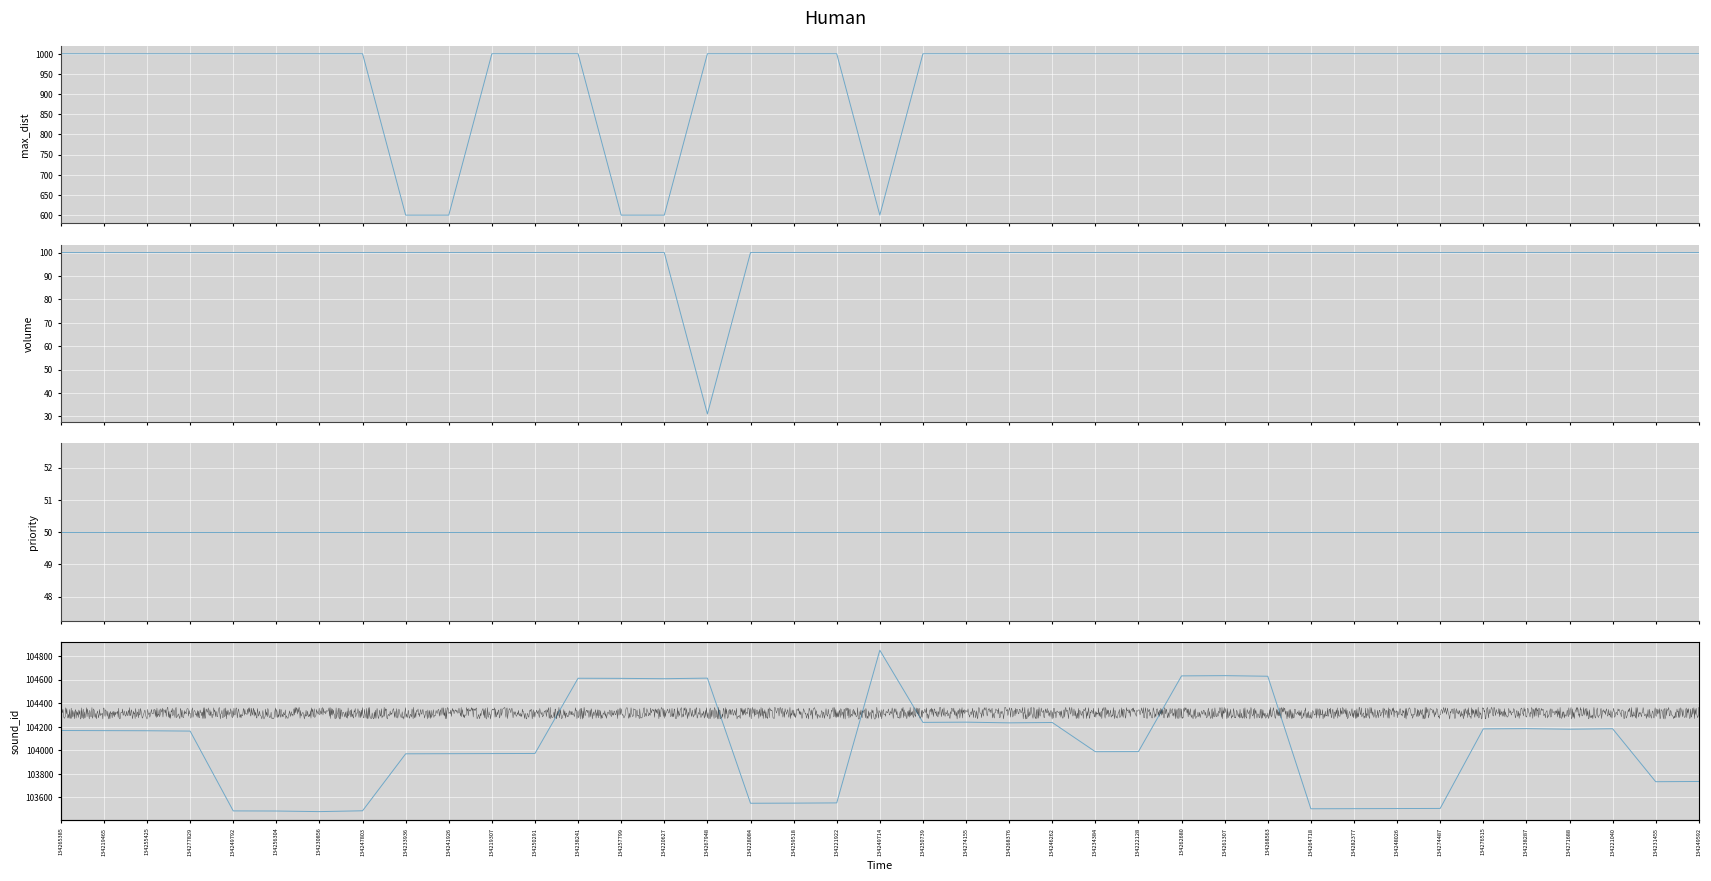

What is the average value of the max_dist series?

949